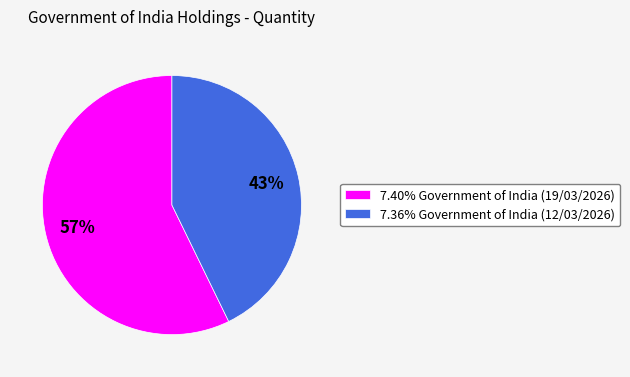

What percentage is the 7.40% Government of India (19/03/2026) slice, to the nearest percent?

57%